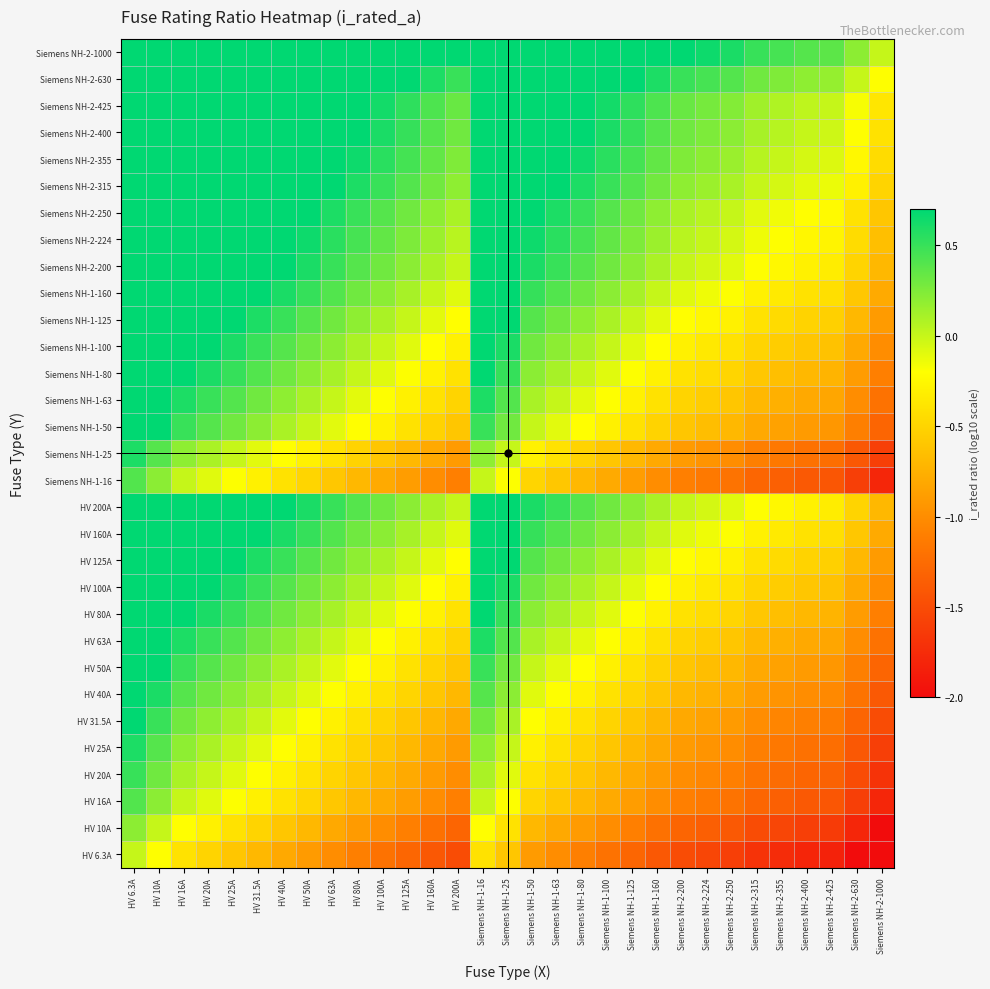

Which label corresponds to the smallest value in the chart?

Siemens NH-2-630